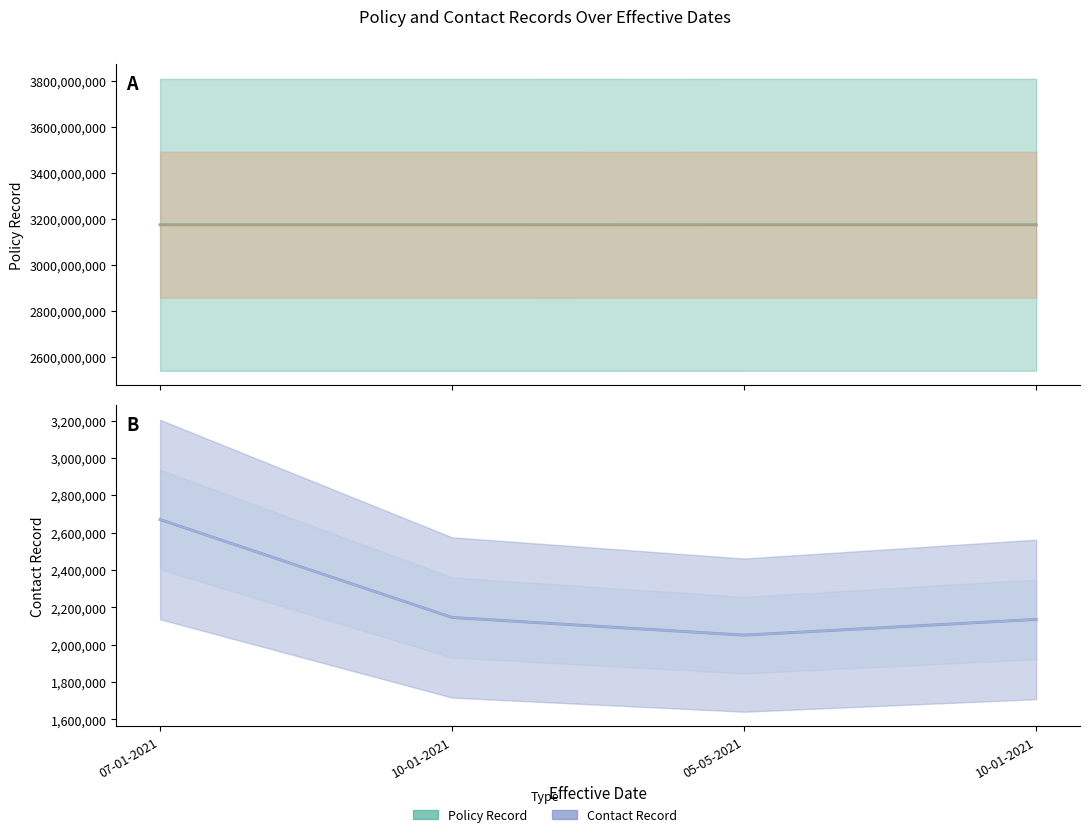

The Contact Record series shows 2670601 at 07-01-2021. True or false?

True